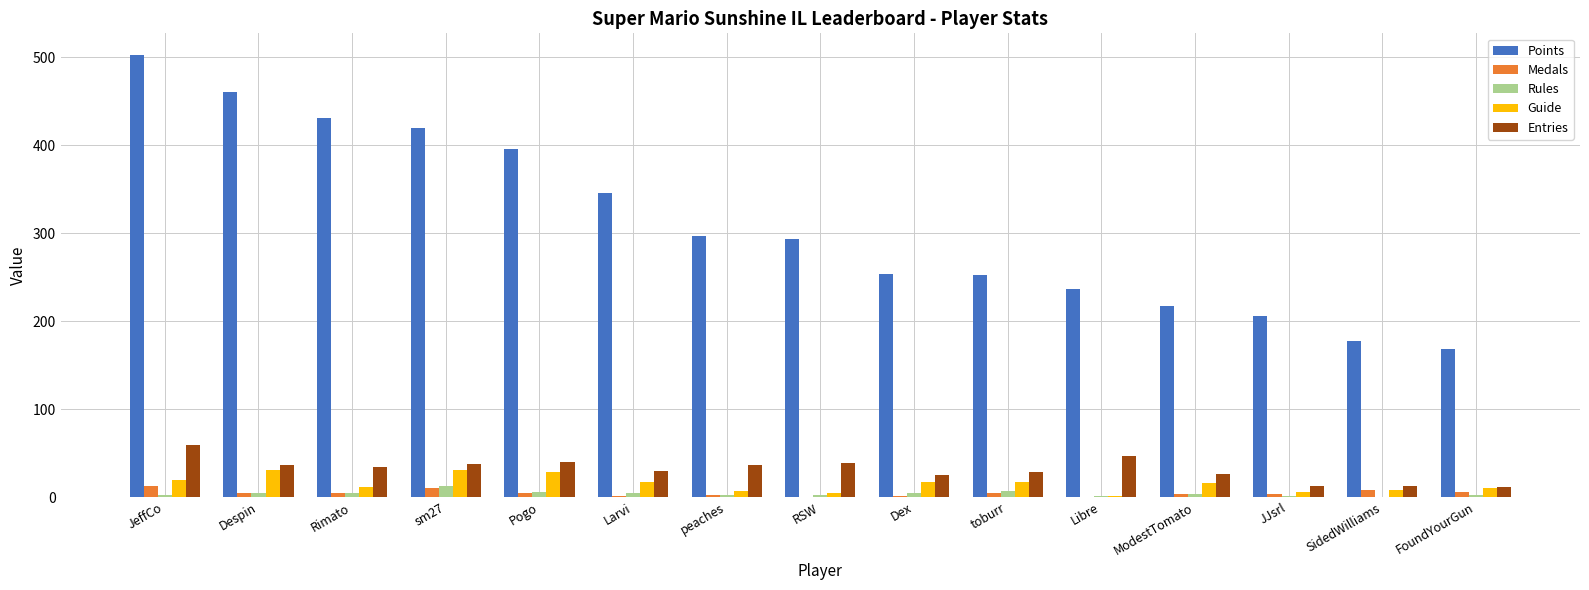

Does the chart contain stacked bars?

No